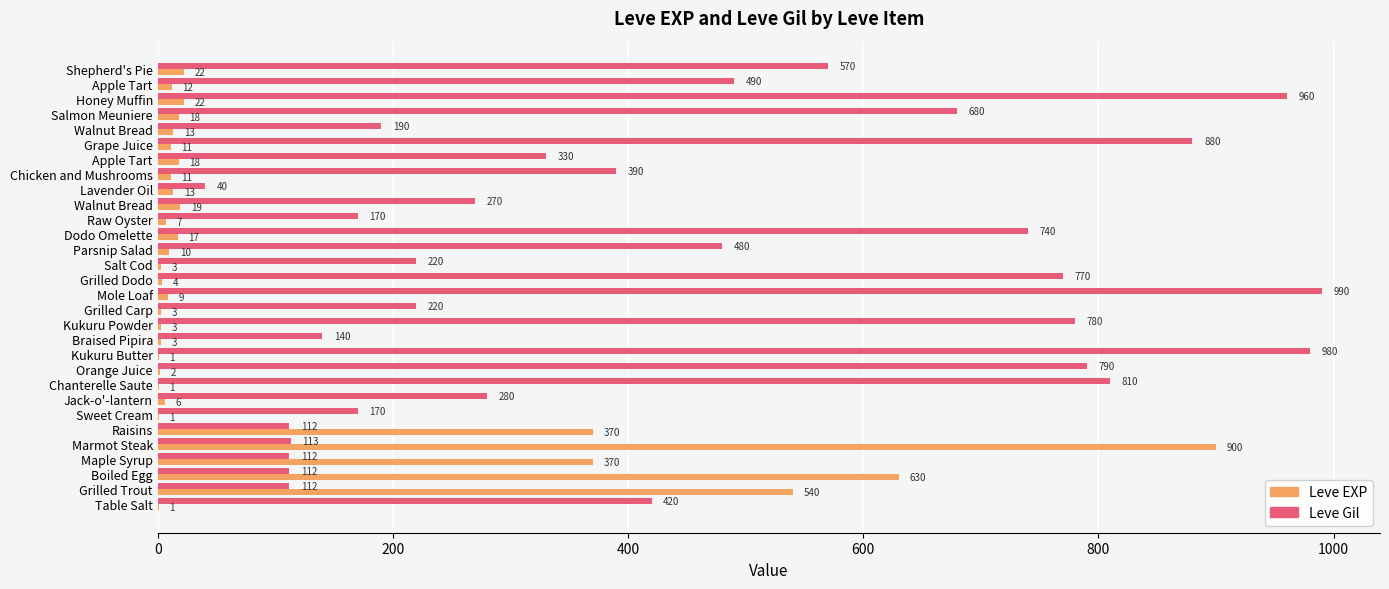

How many data points does each series have?

30